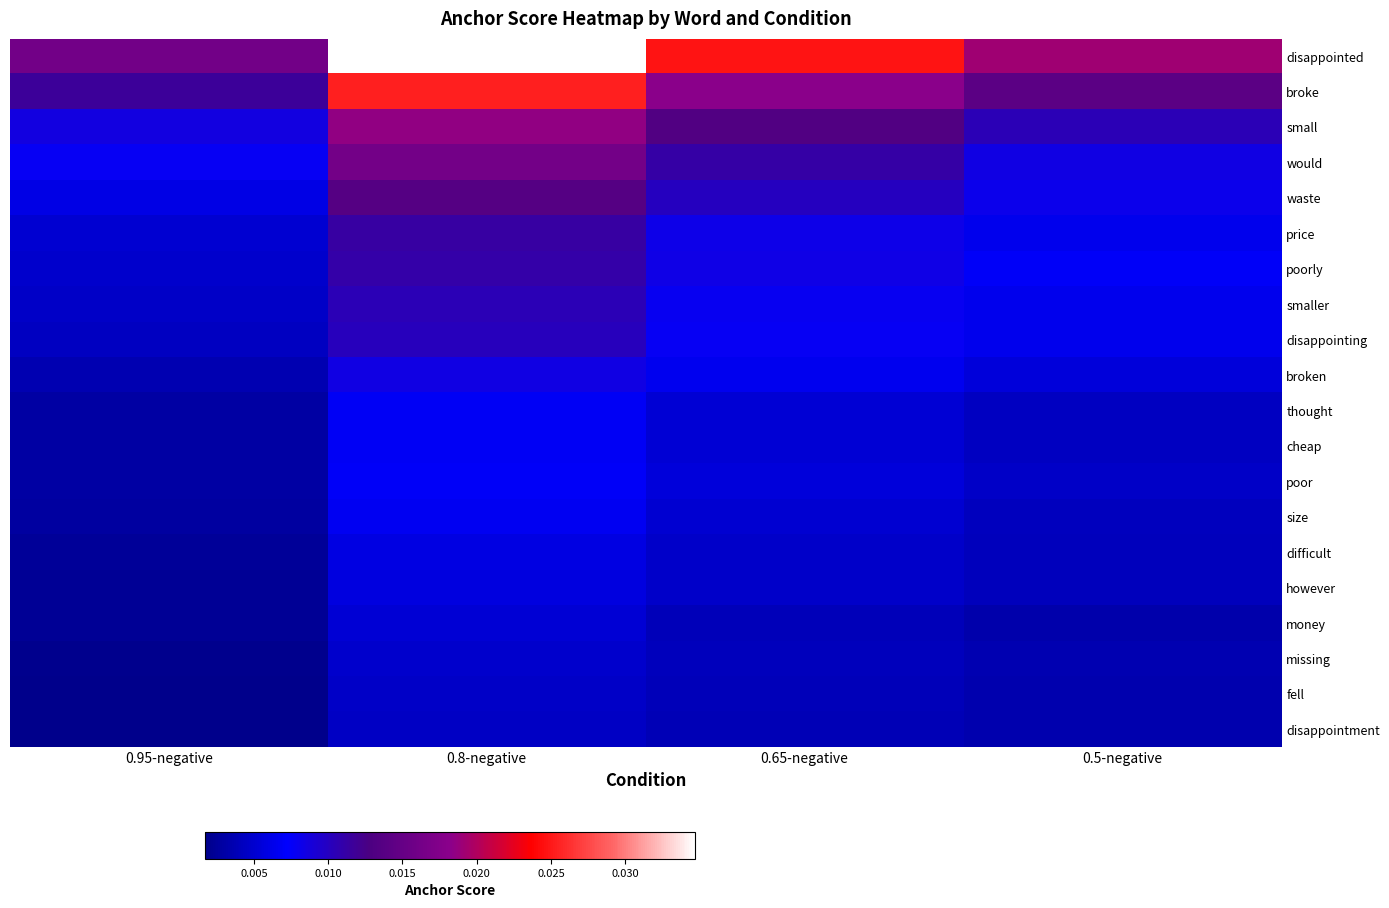

Between 0.8-negative and 0.5-negative, which series saw the biggest shift?

disappointed